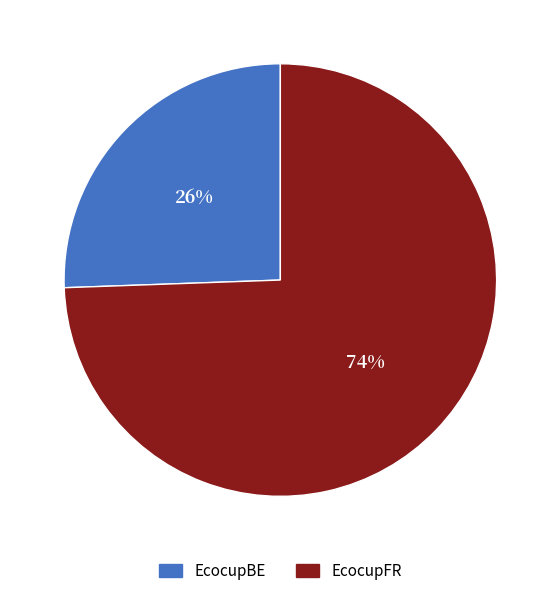

What is the largest slice in the pie chart?

EcocupFR